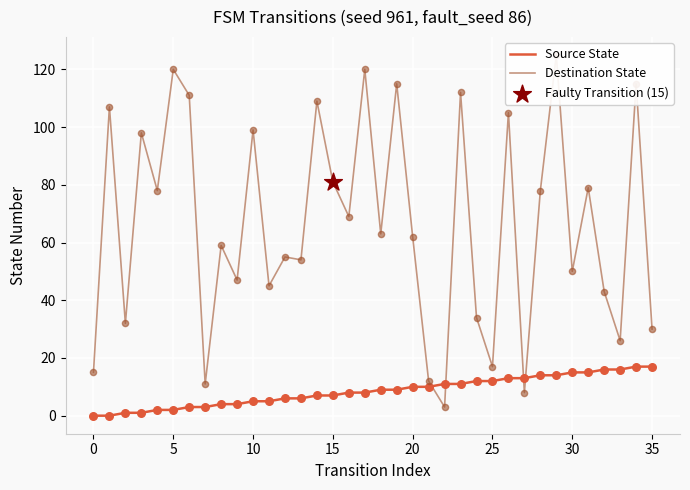

True or false: Source State has a value of 2 at 5.

True